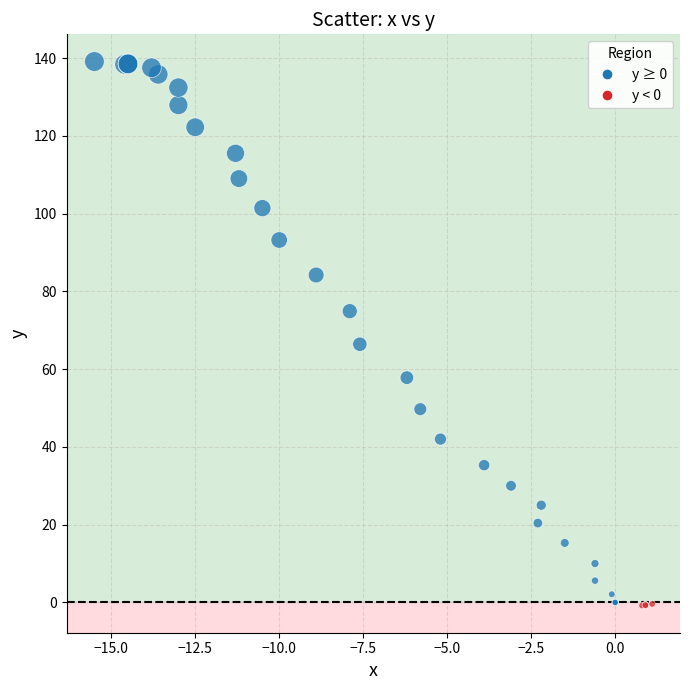

What Y value in the scatter plot is closest to 69?

66.4